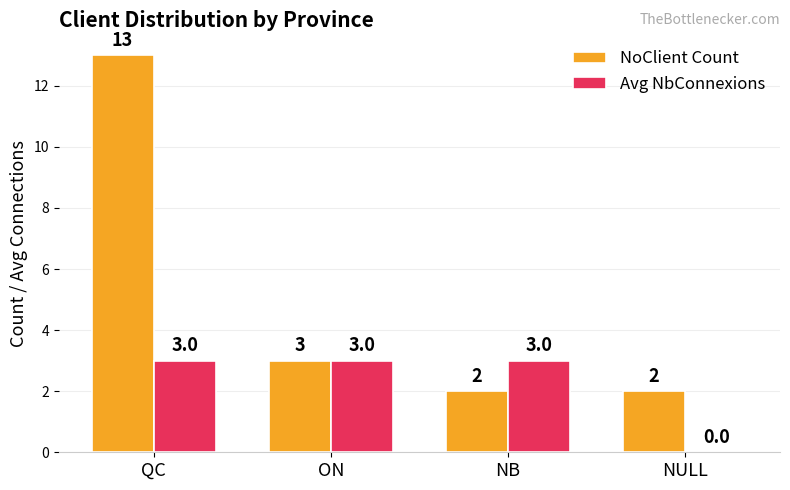

Which series has the largest total across all categories?

NoClient Count